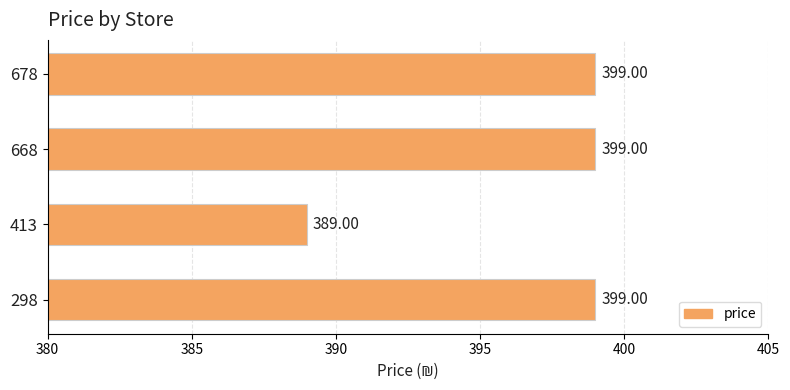

What is the change in value from 298 to 413?

-10